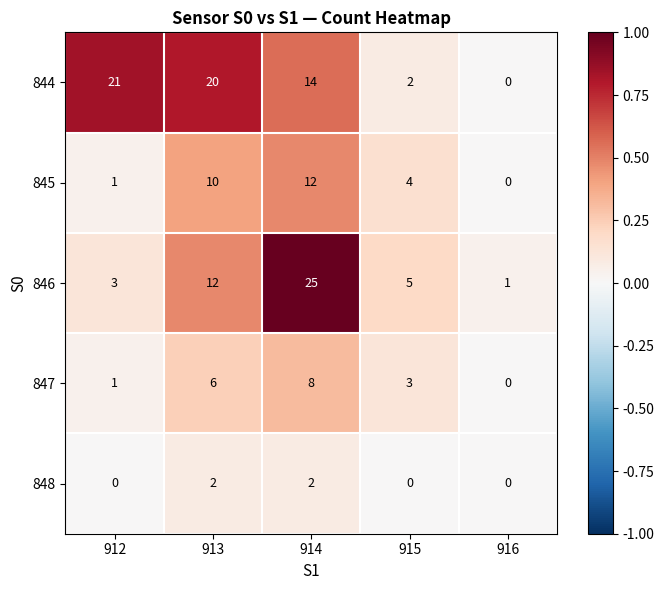

What is the sum of the 844 values at 916 and 914?

14